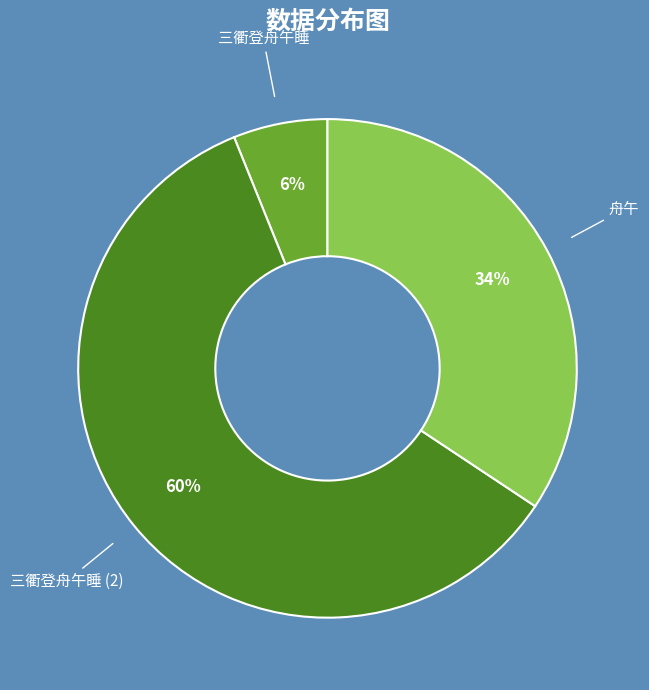

To the nearest percent, what is the average slice percentage?

33%